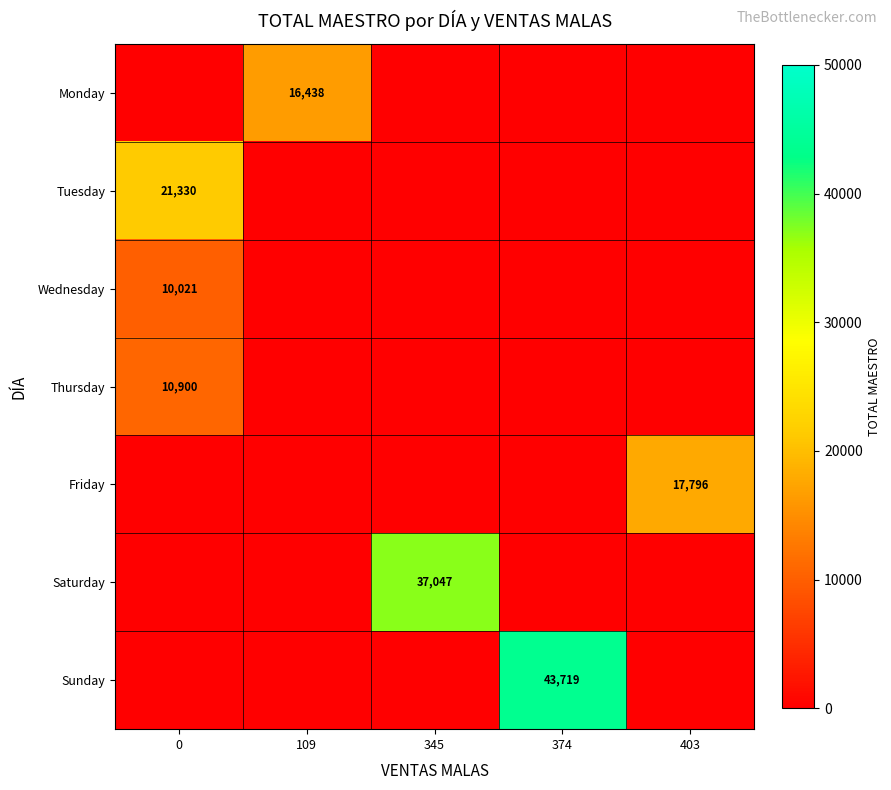

What is the maximum value shown in the chart?

43719.1